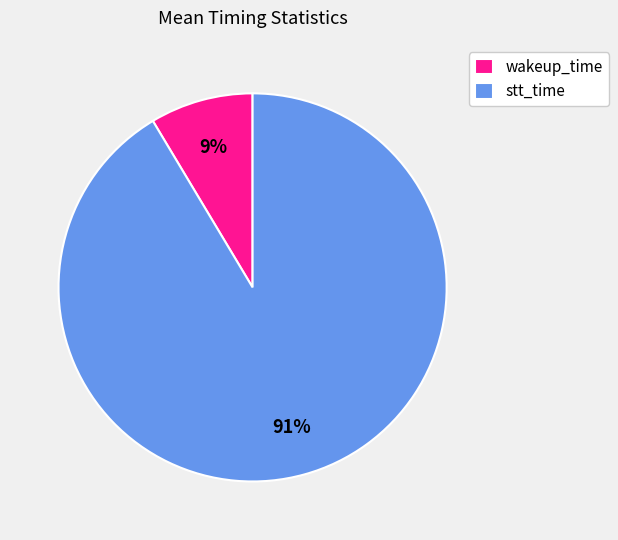

The wakeup_time slice represents 9% of the pie. True or false?

True